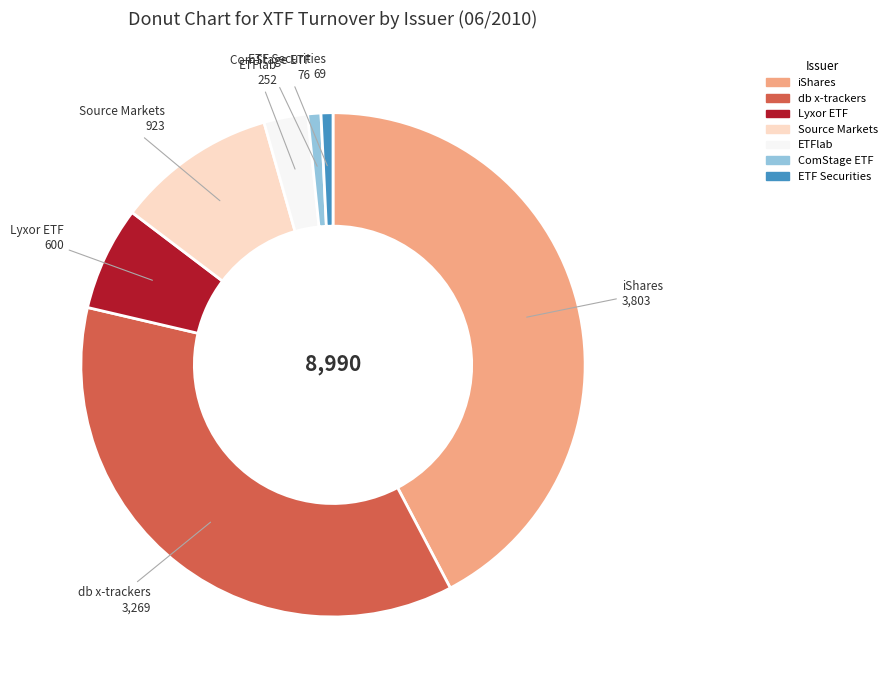

How many segments does this pie chart have?

7